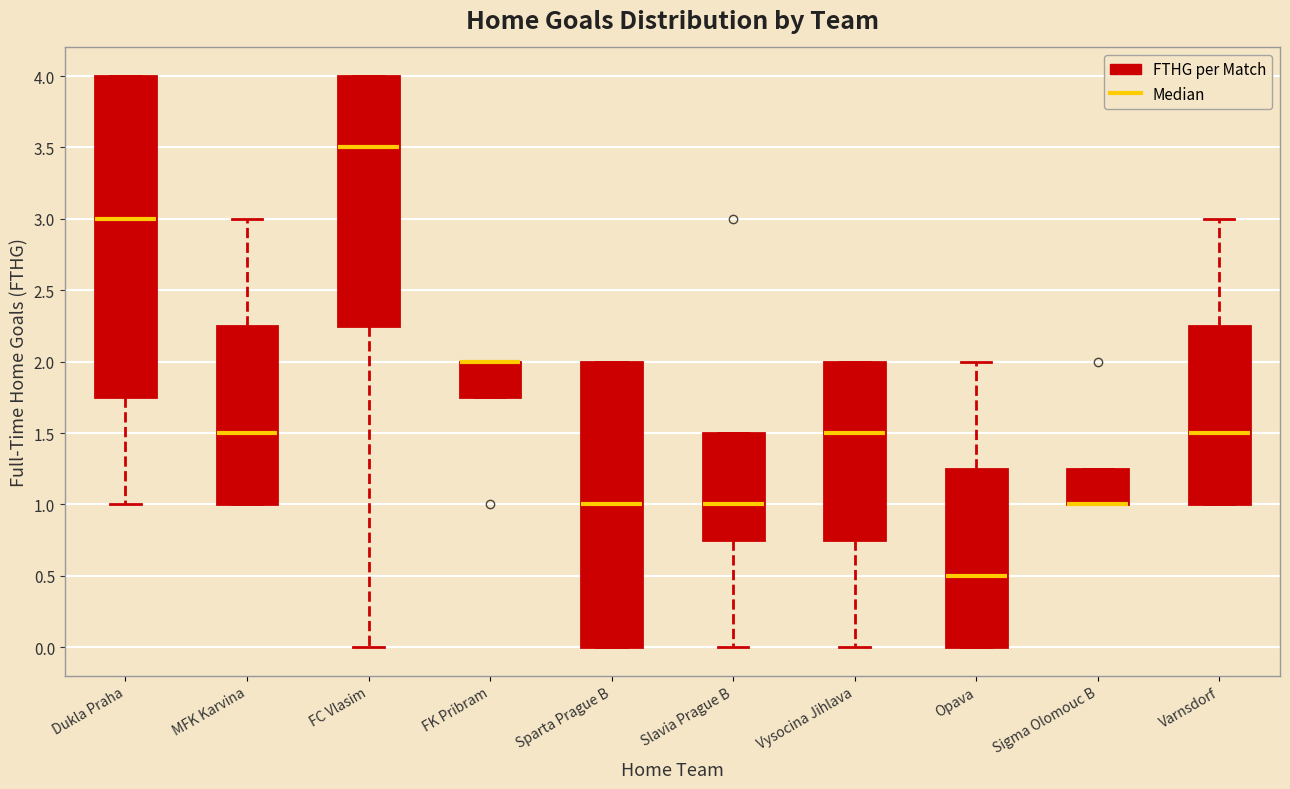

Reading left to right, read every box against the y-axis: the position of its median line, the range the box covers, and the ends of its whiskers. The values are not printed on the chart, so give them approximately, as read against the axis.

Dukla Praha: median 3.00, box 1.75 to 4.00, whiskers 1.00 to 4.00
MFK Karvina: median 1.50, box 1.00 to 2.25, whiskers 1.00 to 3.00
FC Vlasim: median 3.50, box 2.25 to 4.00, whiskers 0.00 to 4.00
FK Pribram: median 2.00 (drawn on the box's upper edge), box 1.75 to 2.00, whiskers 1.75 to 2.00
Sparta Prague B: median 1.00, box 0.00 to 2.00, whiskers 0.00 to 2.00
Slavia Prague B: median 1.00, box 0.75 to 1.50, whiskers 0.00 to 1.50
Vysocina Jihlava: median 1.50, box 0.75 to 2.00, whiskers 0.00 to 2.00
Opava: median 0.50, box 0.00 to 1.25, whiskers 0.00 to 2.00
Sigma Olomouc B: median 1.00 (drawn on the box's lower edge), box 1.00 to 1.25, whiskers 1.00 to 1.25
Varnsdorf: median 1.50, box 1.00 to 2.25, whiskers 1.00 to 3.00